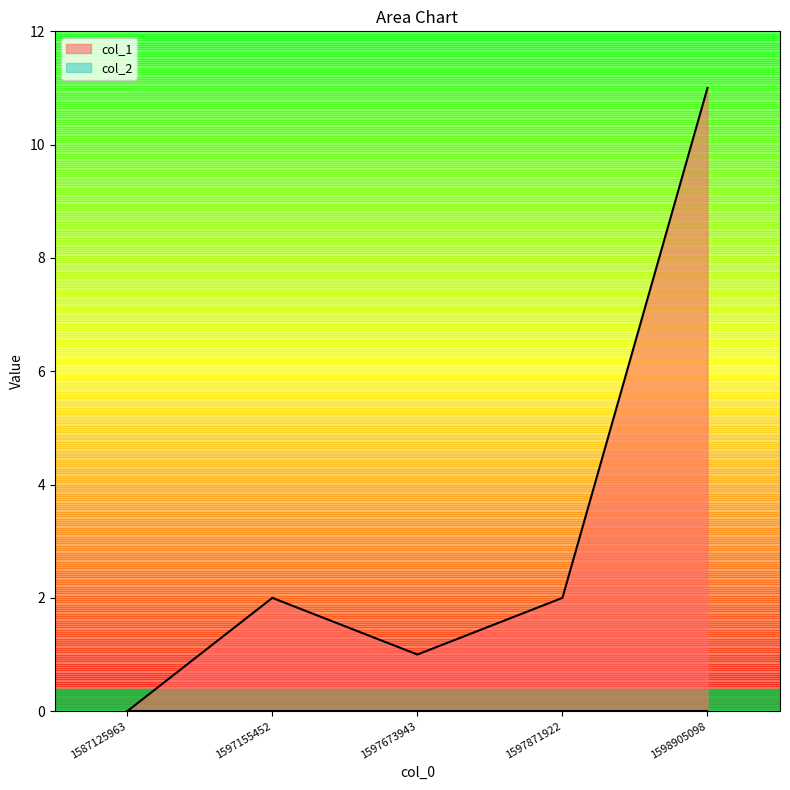

The col_1 series shows 1 at 1597673943. True or false?

True